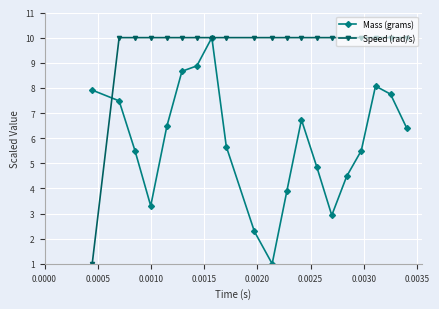

What is the value of the Speed (rad/s) point at the 17th from the left?

10.0